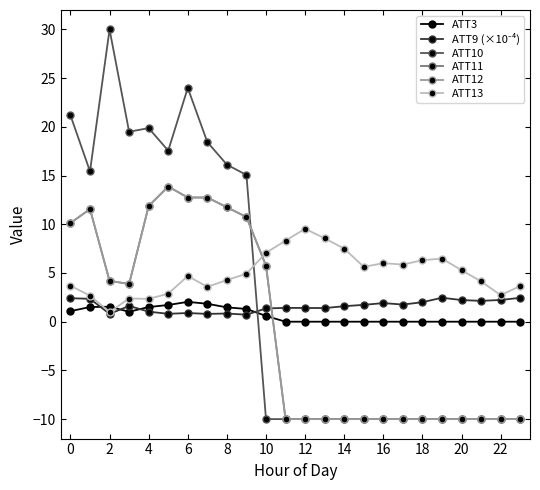

Is this an area chart (filled region under the line)?

No